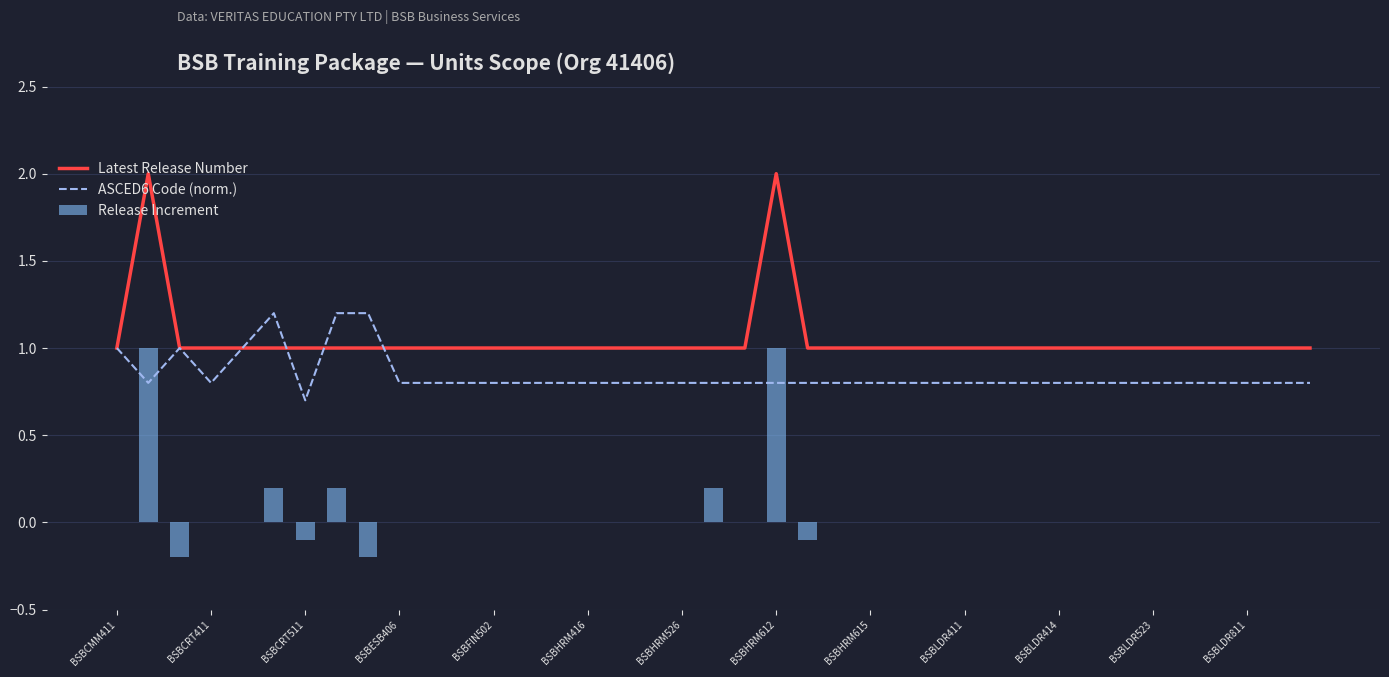

How many values in Release Increment are below zero?

4